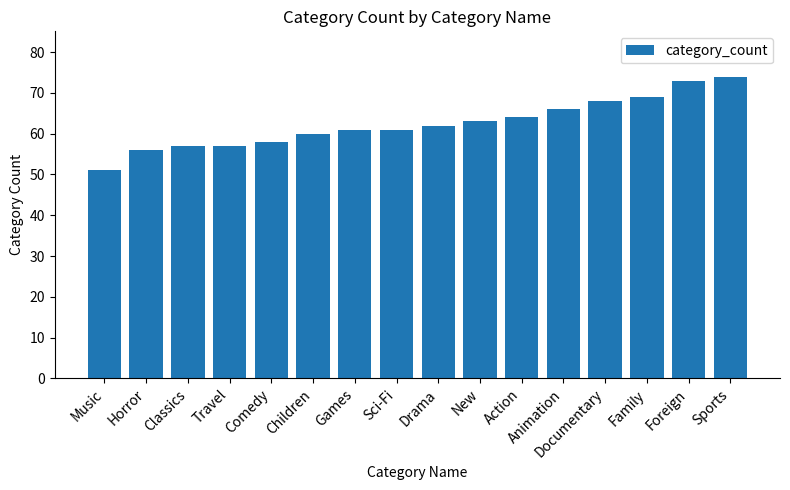

At which label is the value closest to 62?

Drama